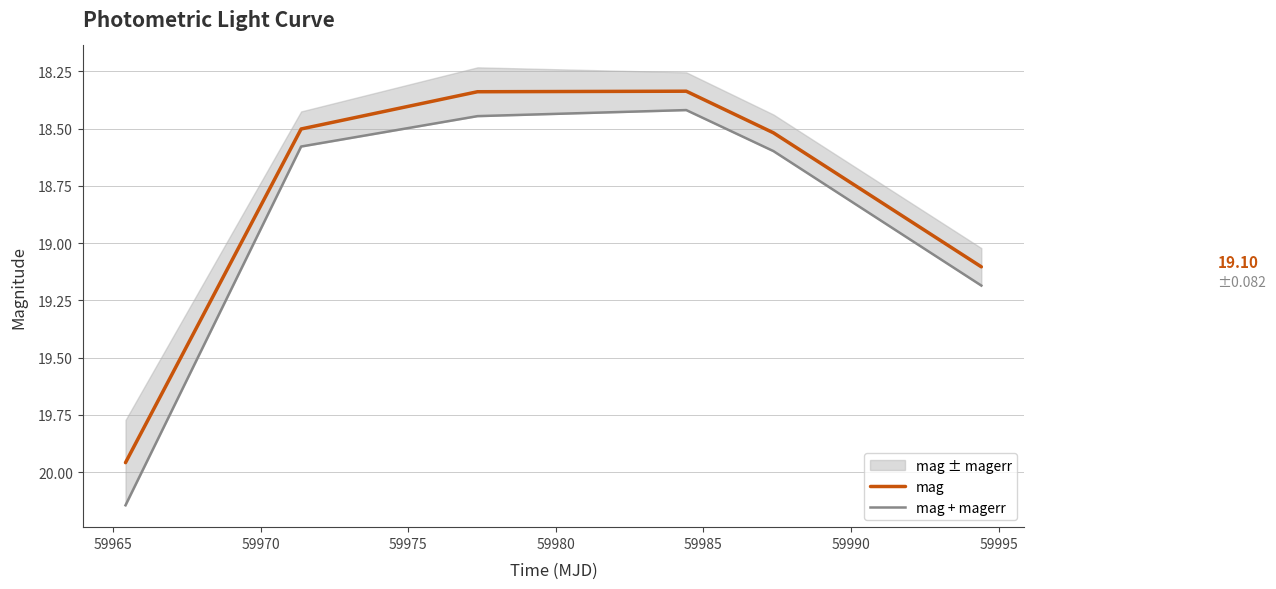

What is the difference between the maximum and minimum values in the mag series?

1.6